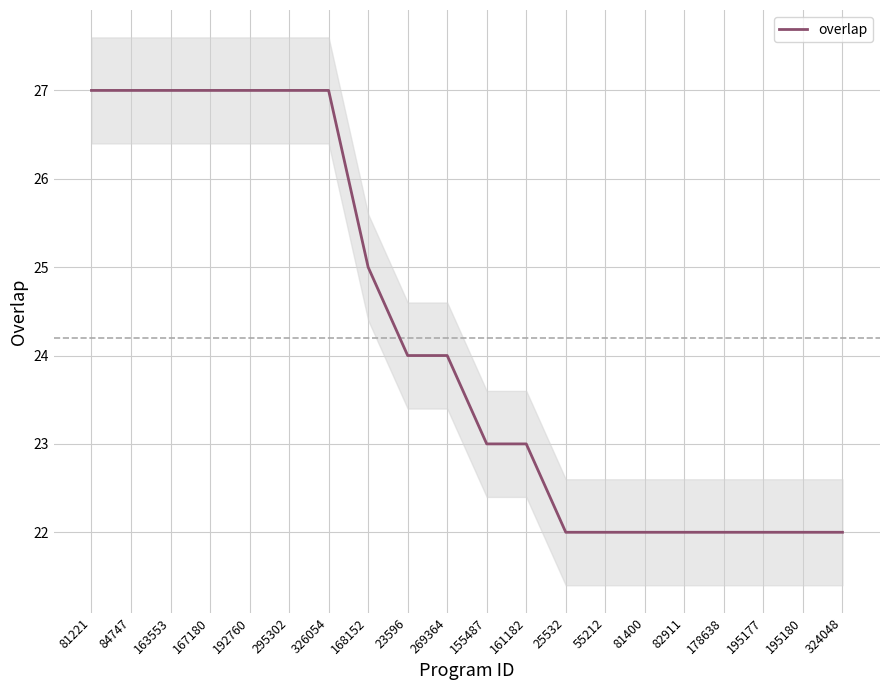

What position from the left is 82911?

16